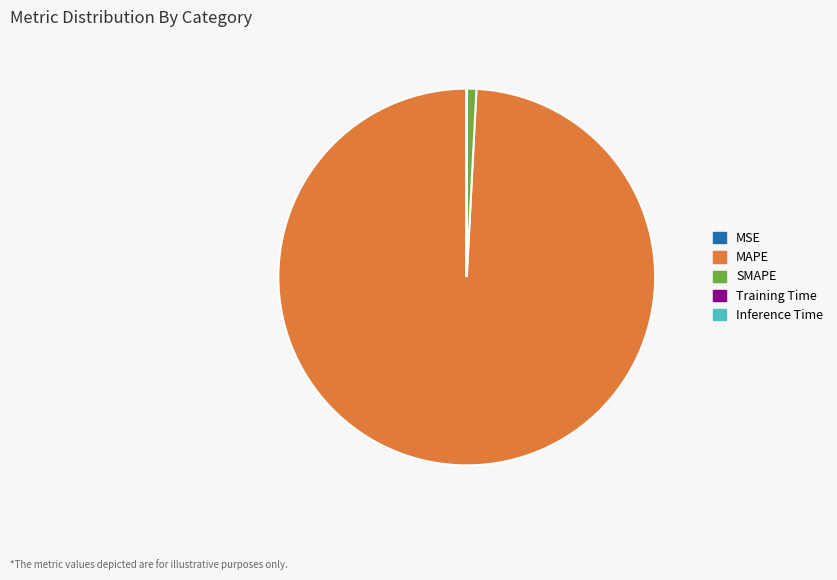

Is it true that SMAPE is 1% of the pie?

True